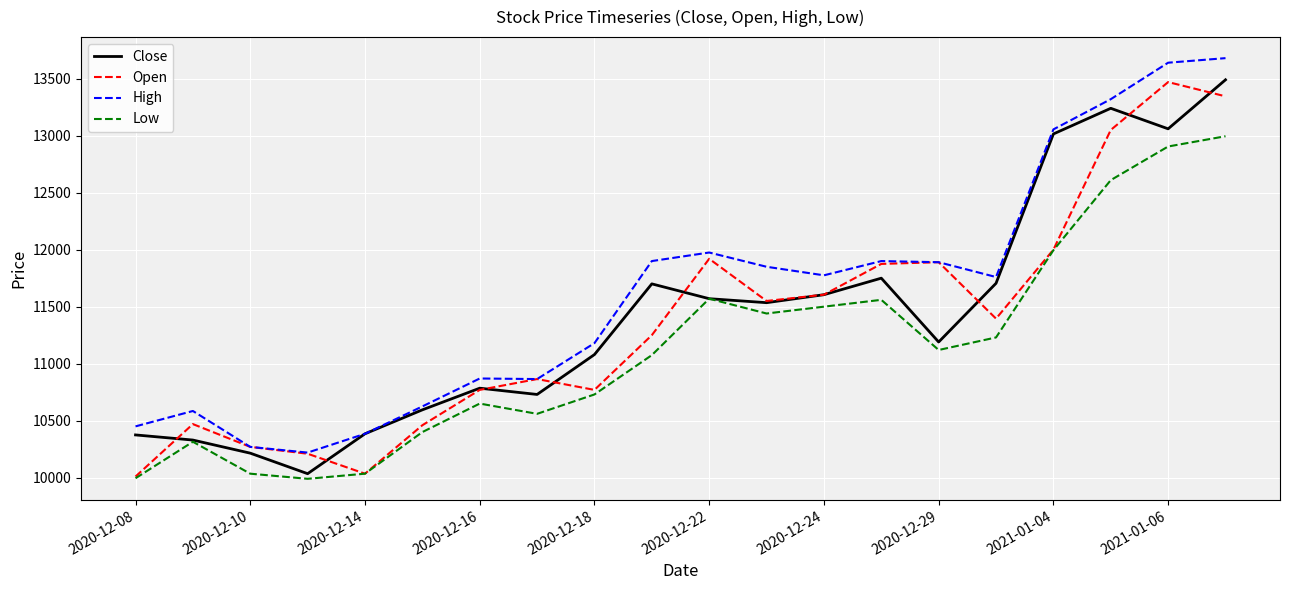

True or false: High and Low intersect in this chart.

False